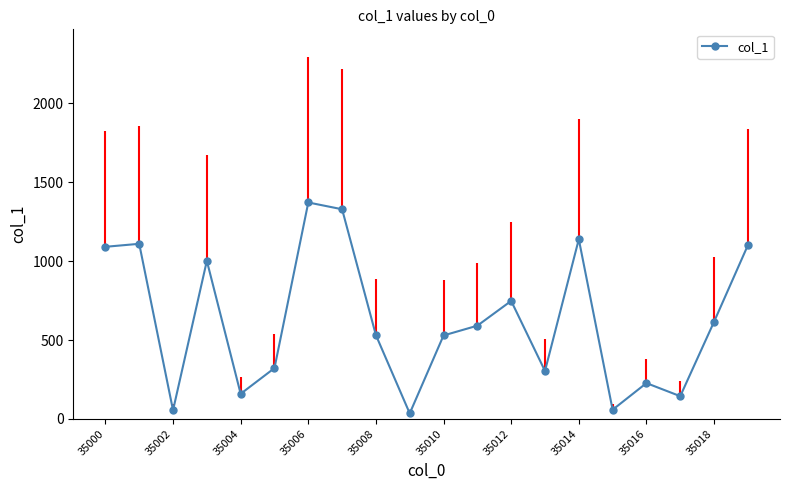

How many distinct data groups are displayed?

1